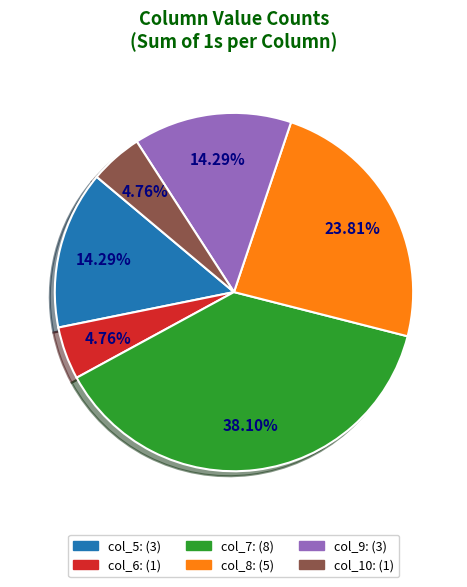

Do col_9 and col_6 together represent more than half of the pie?

No